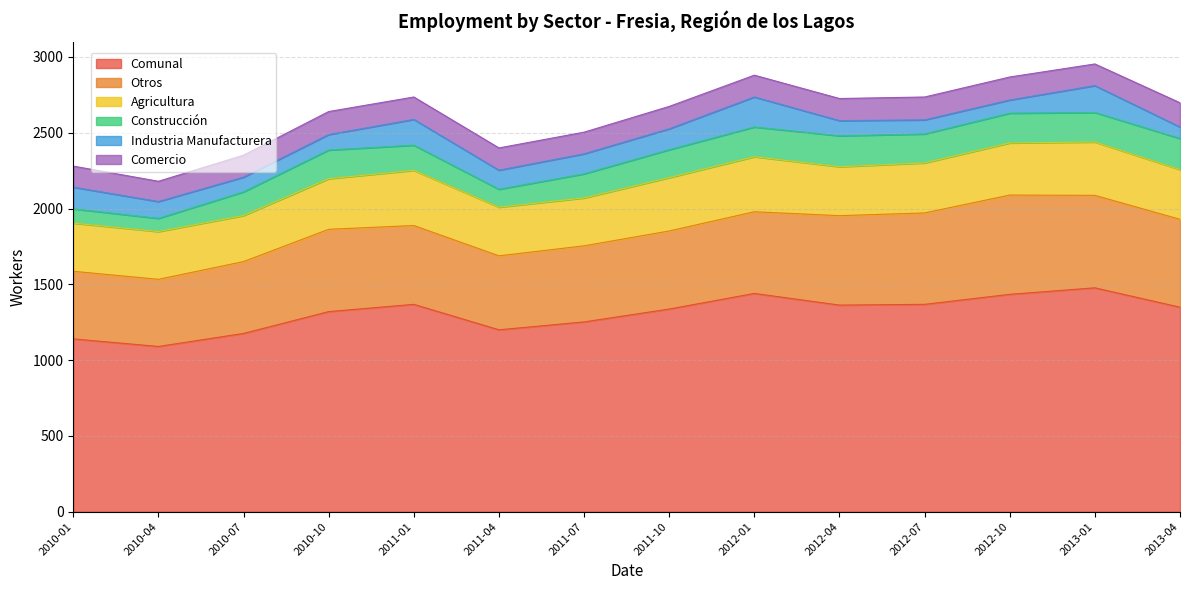

Does the chart display data point markers on the line(s)?

No